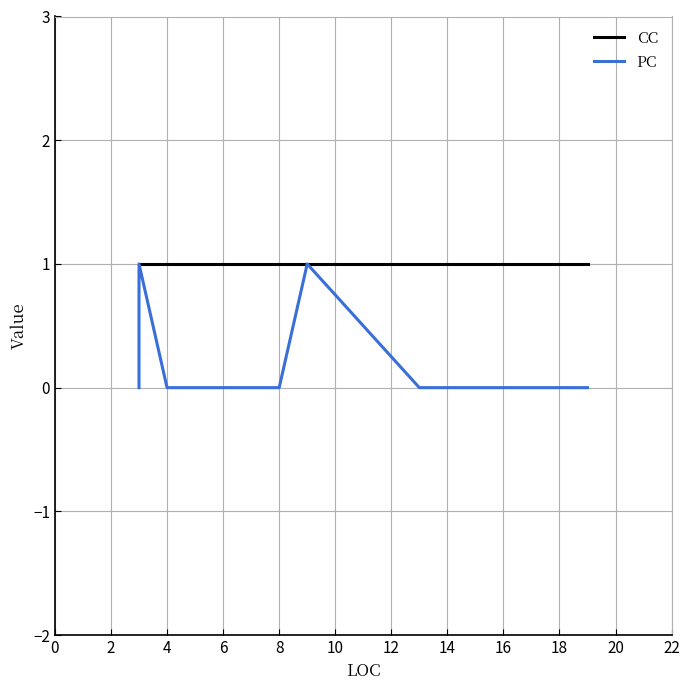

What is the maximum value shown in the chart?

1